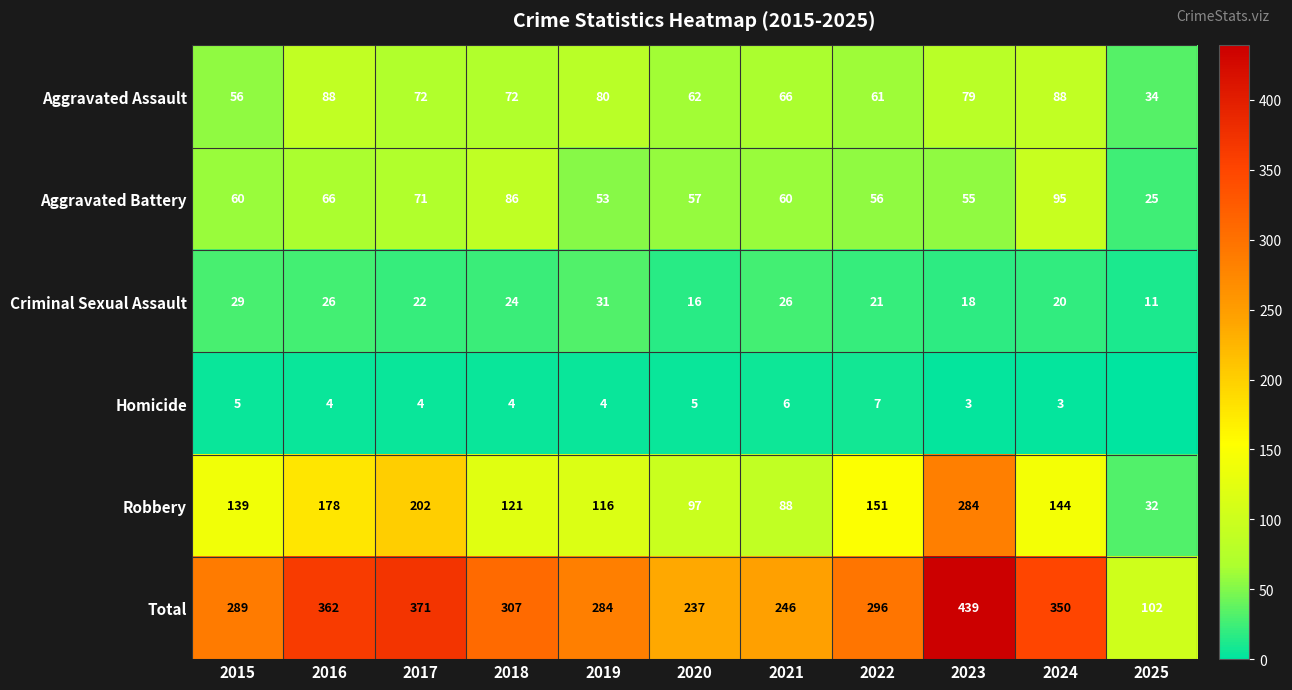

Is it true that Total equals 405 at 2020?

False